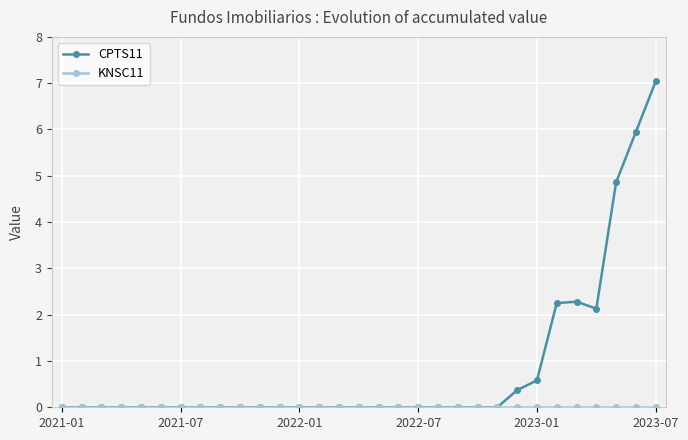

Which series has the largest total across all categories?

CPTS11